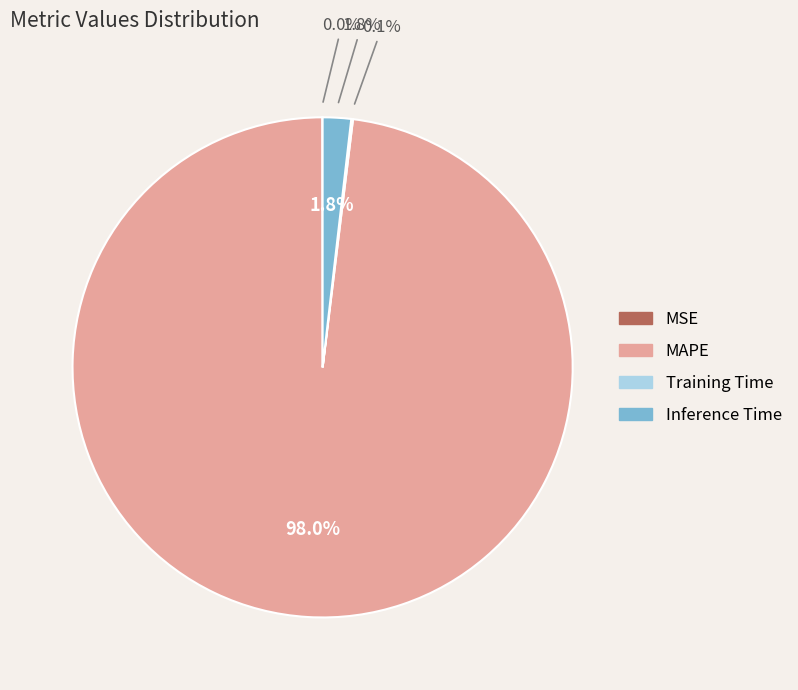

Does any single category account for the majority?

Yes